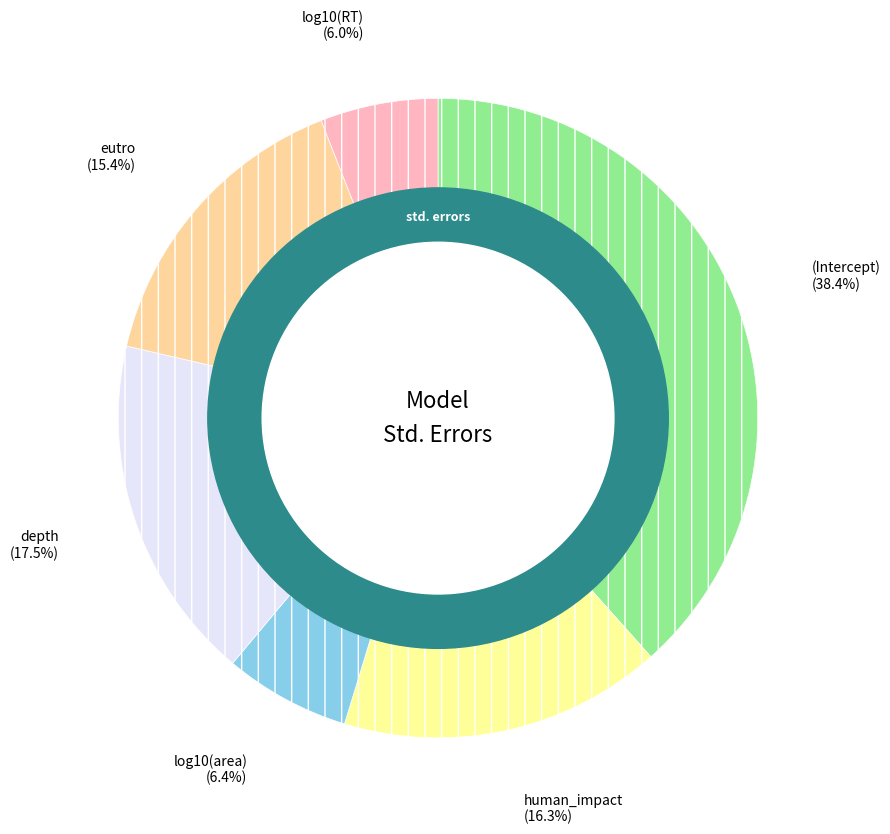

Count the number of slices in the pie.

6